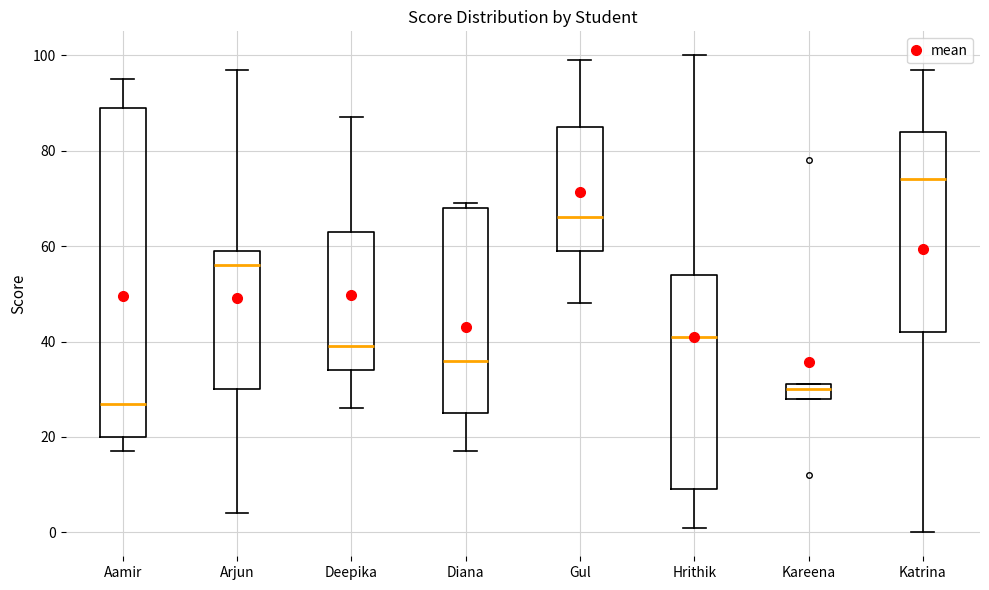

Reading left to right, read every box against the y-axis: the position of its median line, the range the box covers, and the ends of its whiskers. The values are not printed on the chart, so give them approximately, as read against the axis.

Aamir: median 28, box 20 to 90, whiskers 18 to 96
Arjun: median 56, box 30 to 60, whiskers 4 to 98
Deepika: median 40, box 34 to 64, whiskers 26 to 88
Diana: median 36, box 26 to 68, whiskers 18 to 70
Gul: median 66, box 60 to 86, whiskers 48 to 100
Hrithik: median 42, box 10 to 54, whiskers 2 to 100
Kareena: median 30, box 28 to 32, whiskers 28 to 32
Katrina: median 74, box 42 to 84, whiskers 0 to 98